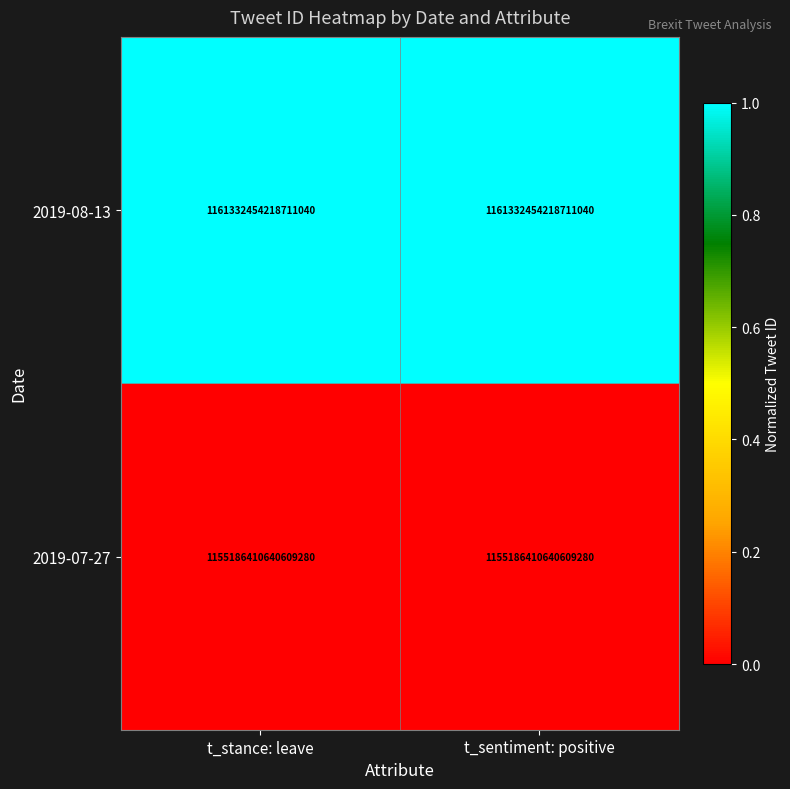

At t_stance: leave, list the series in order from largest to smallest.

2019-08-13, 2019-07-27